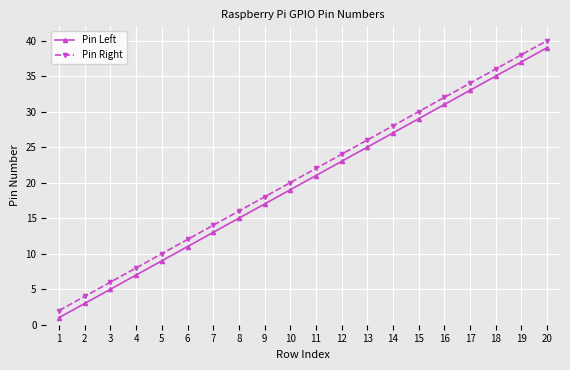

Which series has the largest total across all categories?

Pin Right